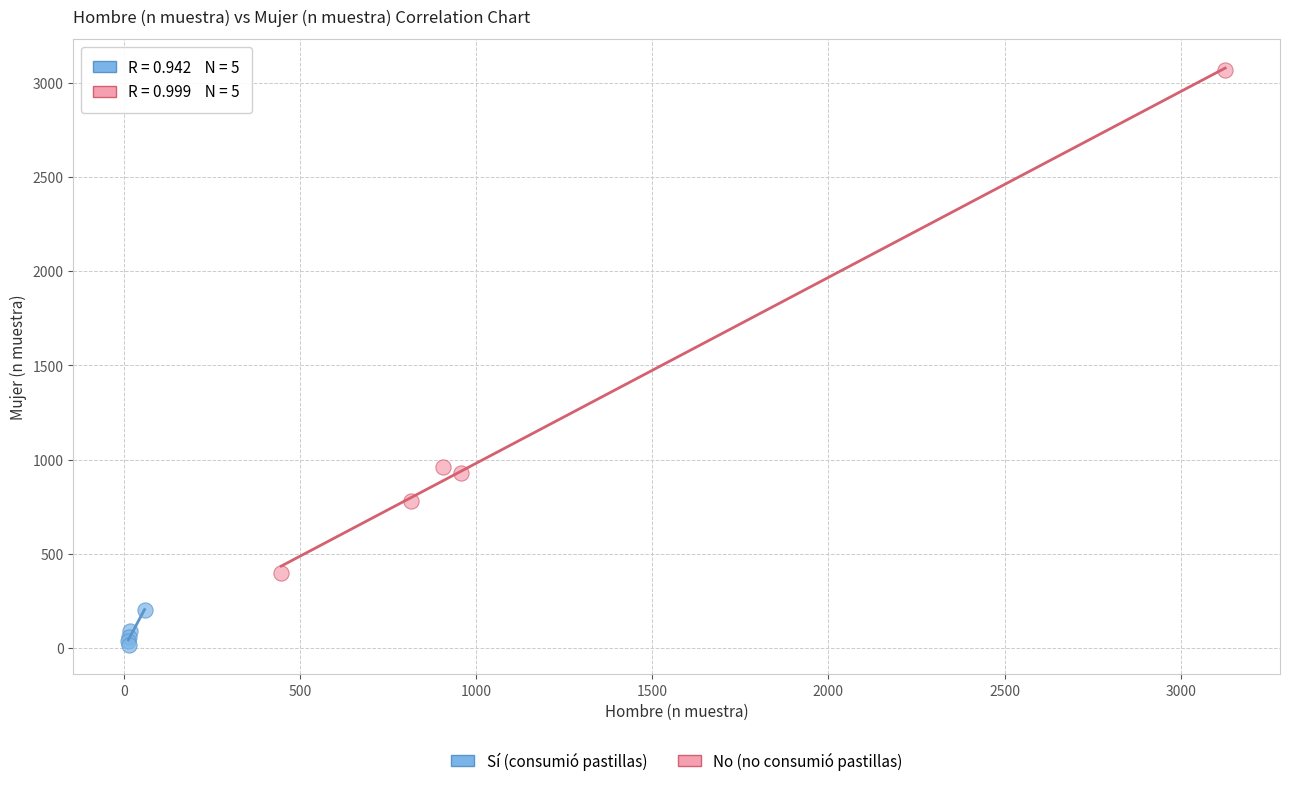

Which series reaches the maximum Y coordinate?

No (no consumió pastillas)